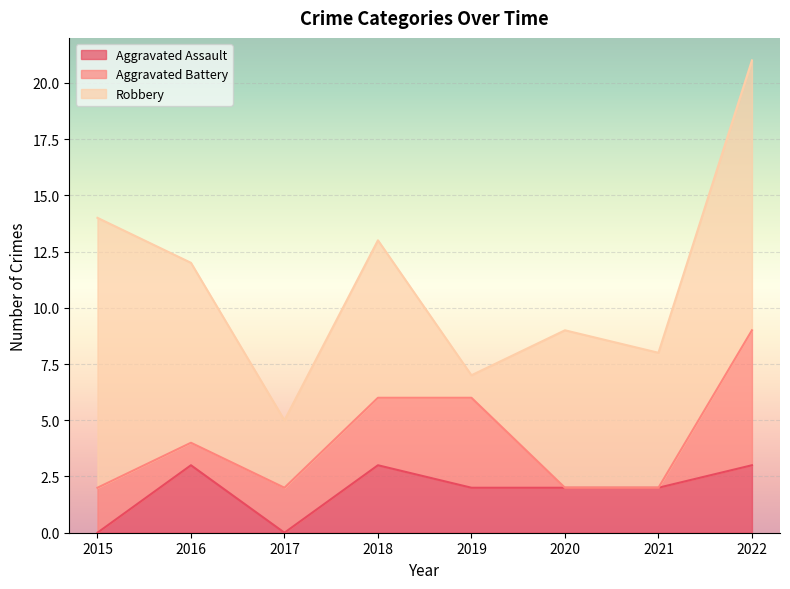

True or false: Aggravated Battery has a value of 1 at 2016.

False